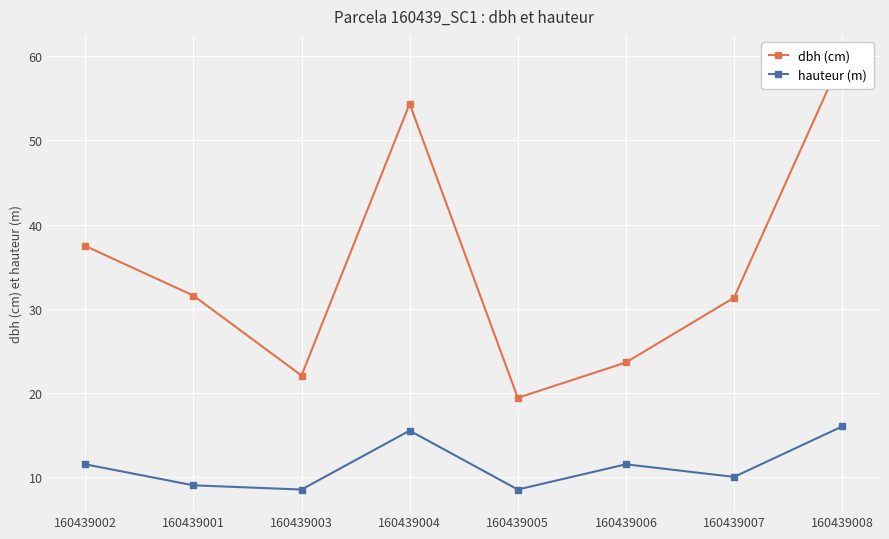

In dbh (cm), how many points are higher than both neighbors (excluding endpoints)?

1